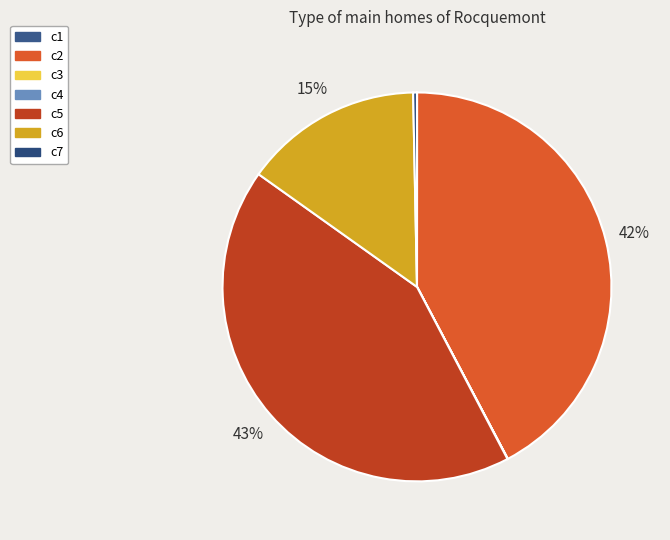

What portion of the pie excludes c2?

57.7%